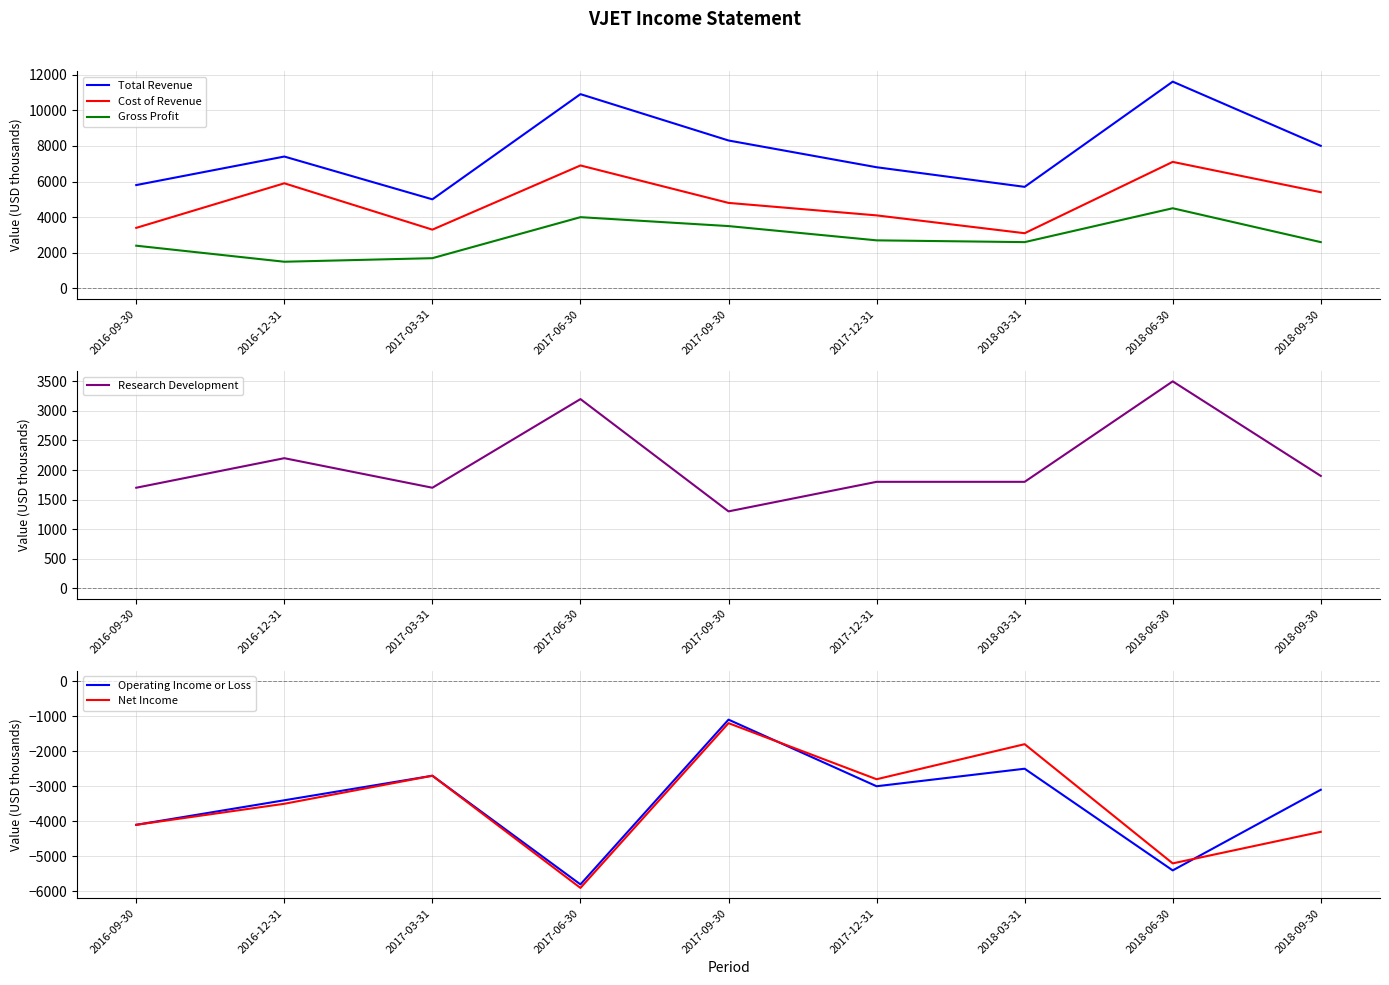

Reading right to left, extract all data points from this chart.

Total Revenue: 8000	11600	5700	6800	8300	10900	5000	7400	5800
Cost of Revenue: 5400	7100	3100	4100	4800	6900	3300	5900	3400
Gross Profit: 2600	4500	2600	2700	3500	4000	1700	1500	2400
Research Development: 1900	3500	1800	1800	1300	3200	1700	2200	1700
Operating Income or Loss: -3100	-5400	-2500	-3000	-1100	-5800	-2700	-3400	-4100
Net Income: -4300	-5200	-1800	-2800	-1200	-5900	-2700	-3500	-4100